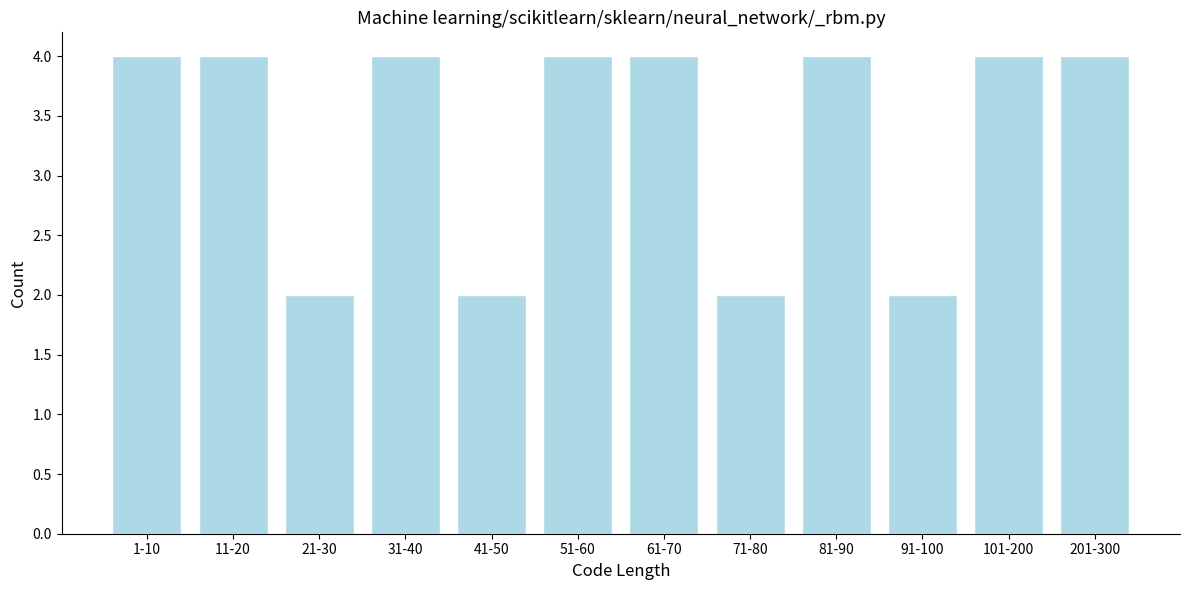

Reading left to right, what are all the values shown in this chart?

1-10=4	11-20=4	21-30=2	31-40=4	41-50=2	51-60=4	61-70=4	71-80=2	81-90=4	91-100=2	101-200=4	201-300=4